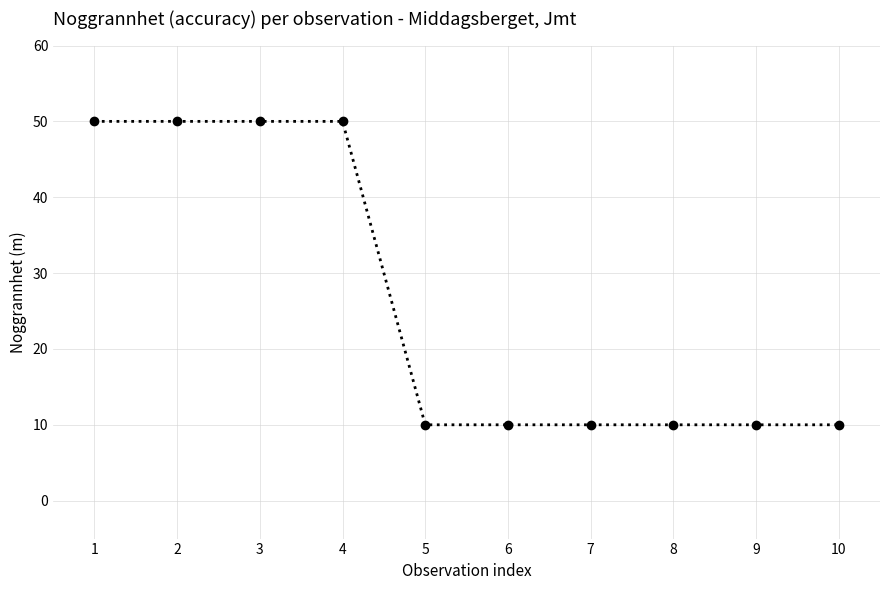

What is the maximum value shown in the chart?

50